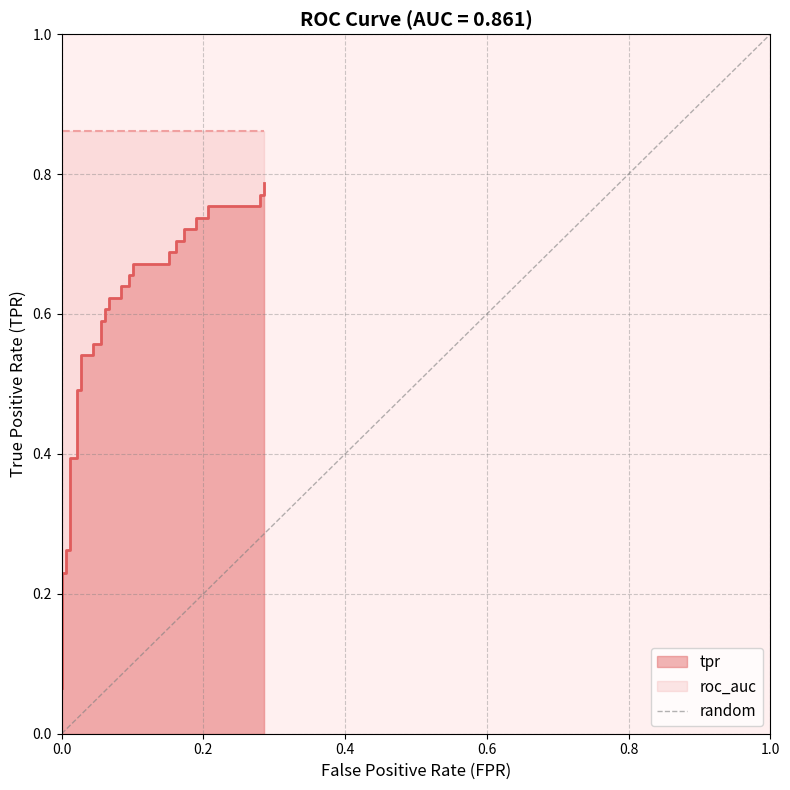

What is the sum of the values at 0.0 and 1.0?

1